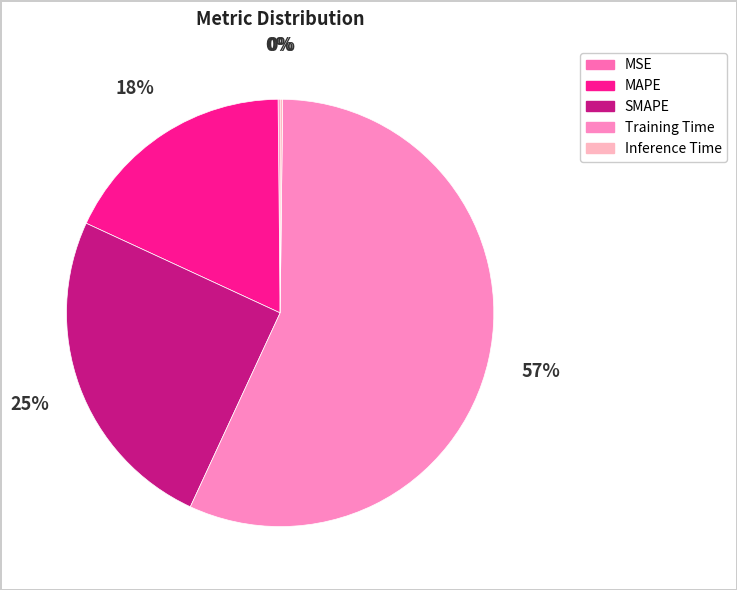

How much of the chart is everything except Training Time?

43.3%